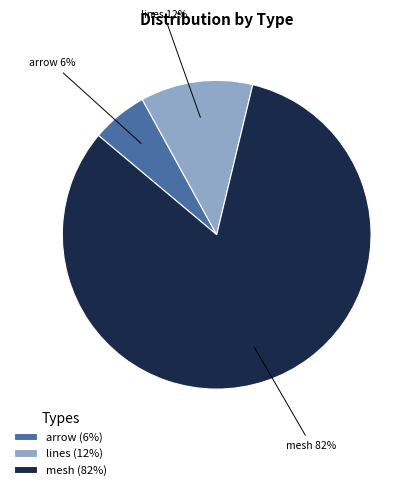

To the nearest percent, what is the combined percentage of mesh and arrow?

88%